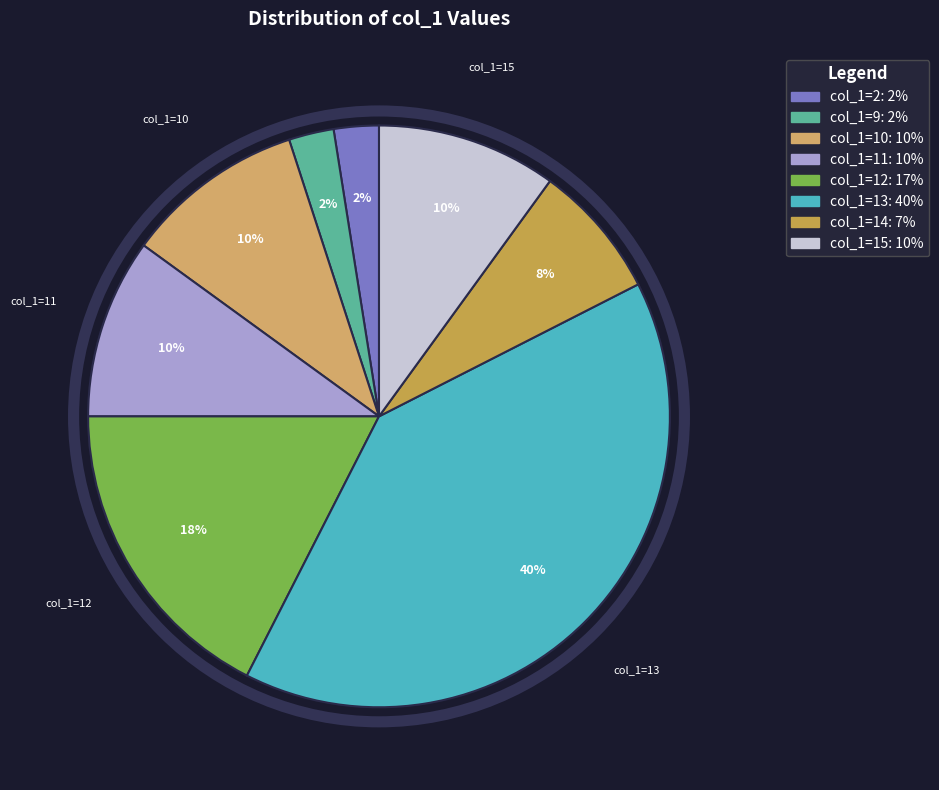

Count the number of slices in the pie.

8